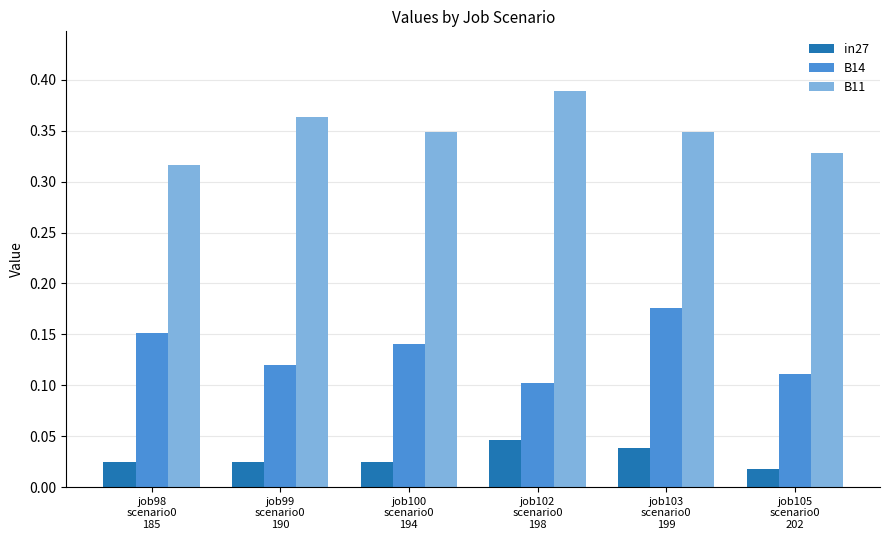

Which series has the largest total across all categories?

B11